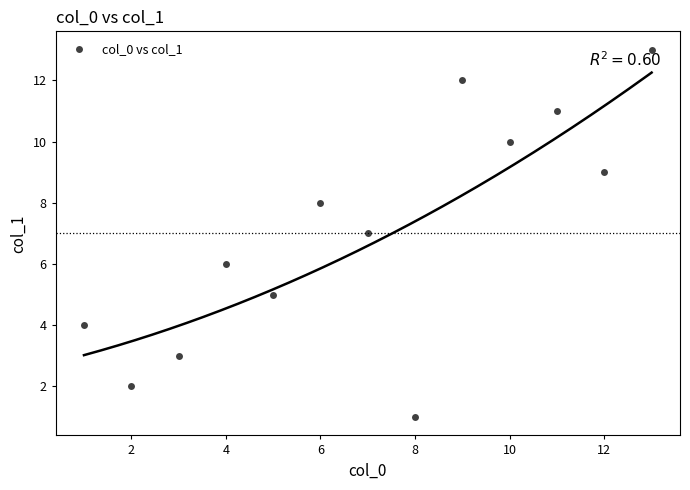

How many data points are displayed?

13